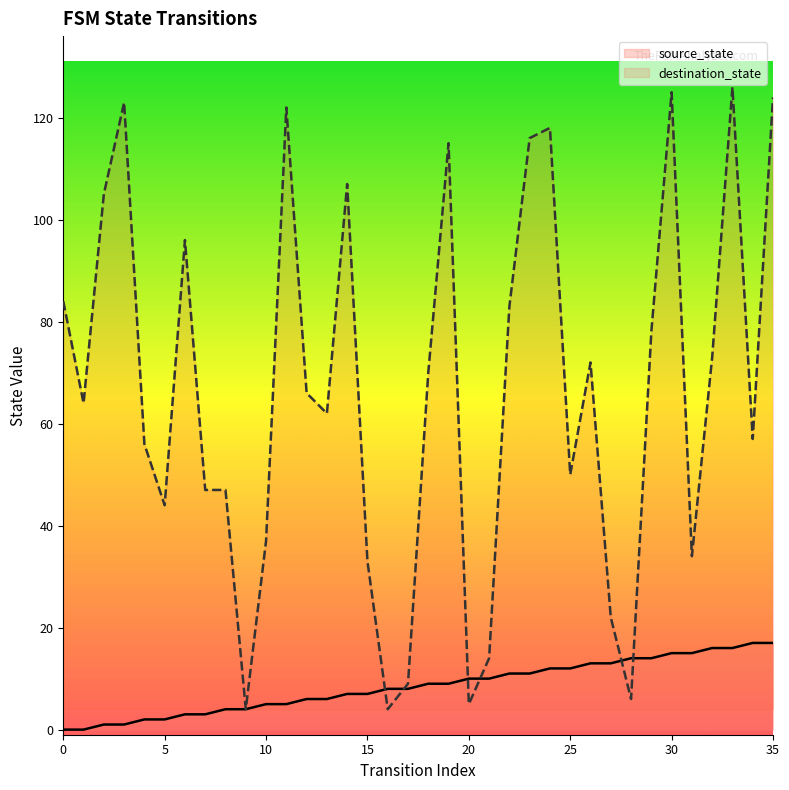

At how many categories does at least one series exceed 10?

32